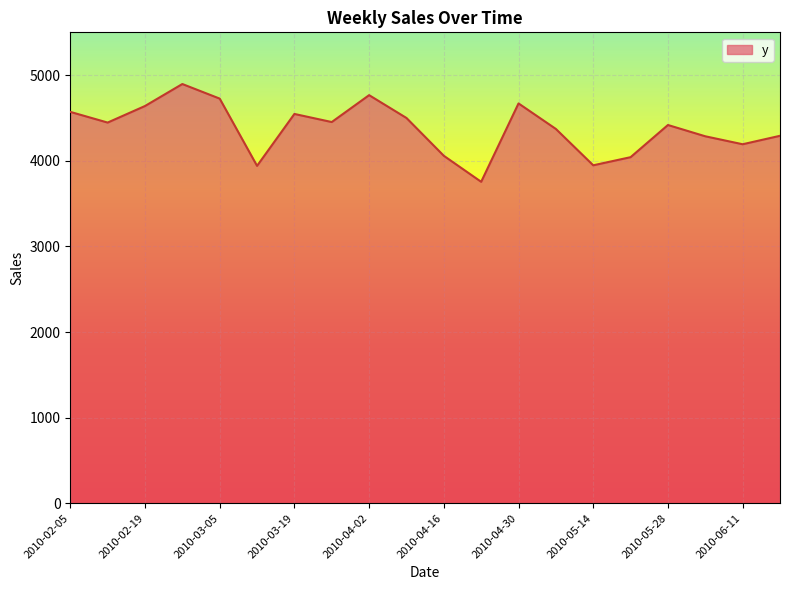

Does the chart display data point markers on the line(s)?

No